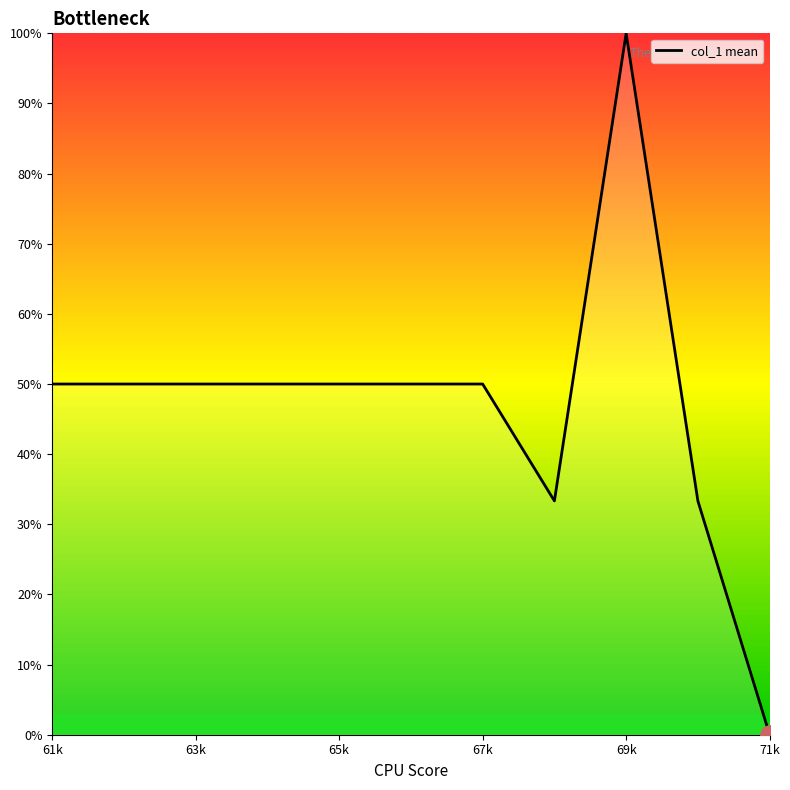

What is the difference between the maximum and minimum values?

100.0